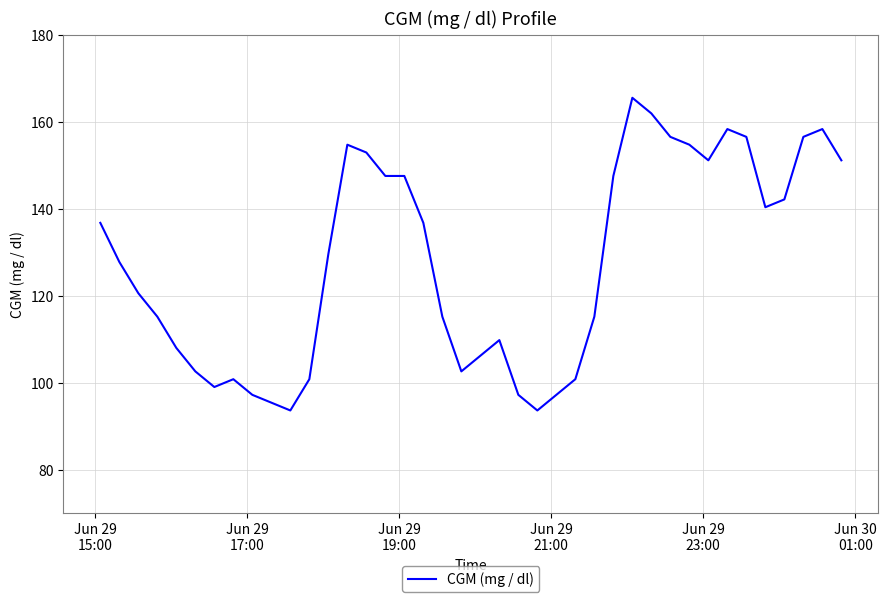

Does the chart display data point markers on the line(s)?

No